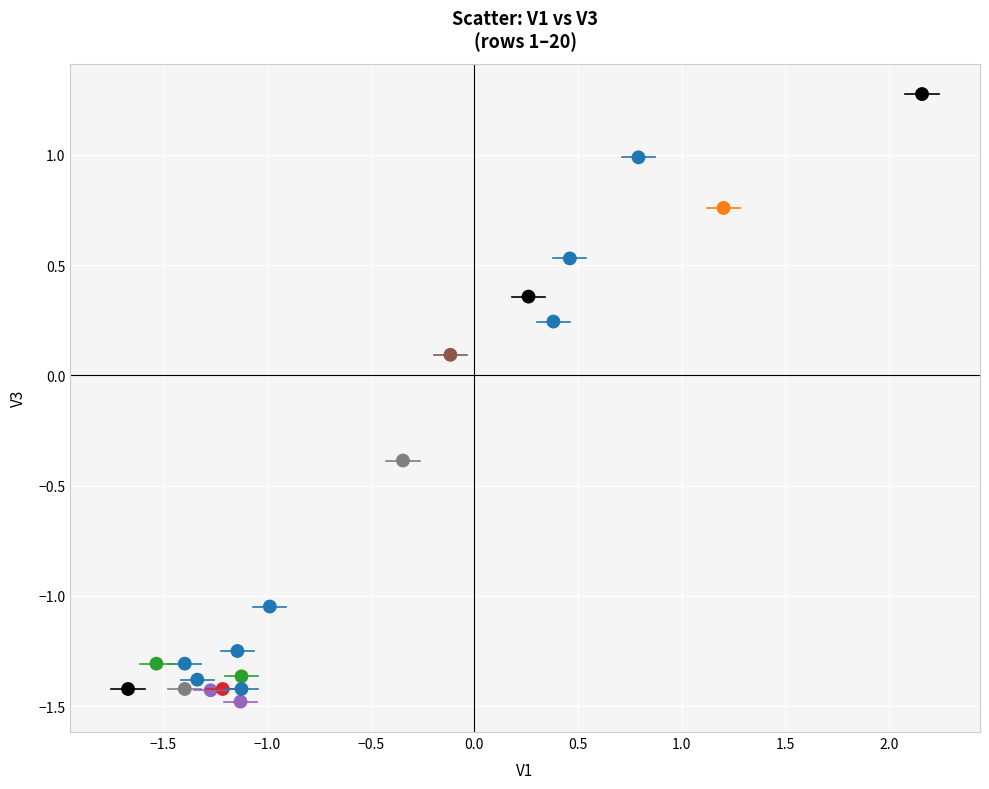

What is the range of X values (max minus min)?

3.8